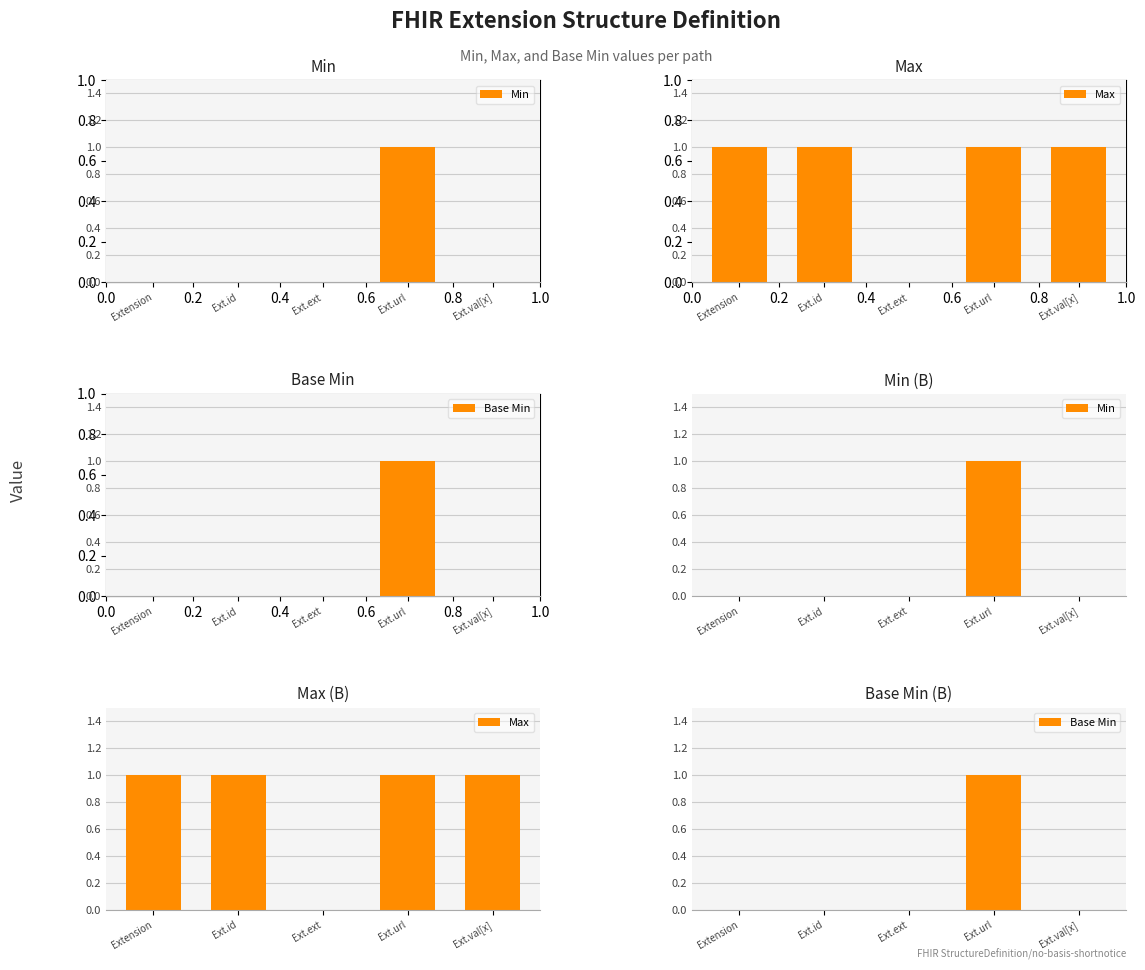

What is the greatest value displayed?

1